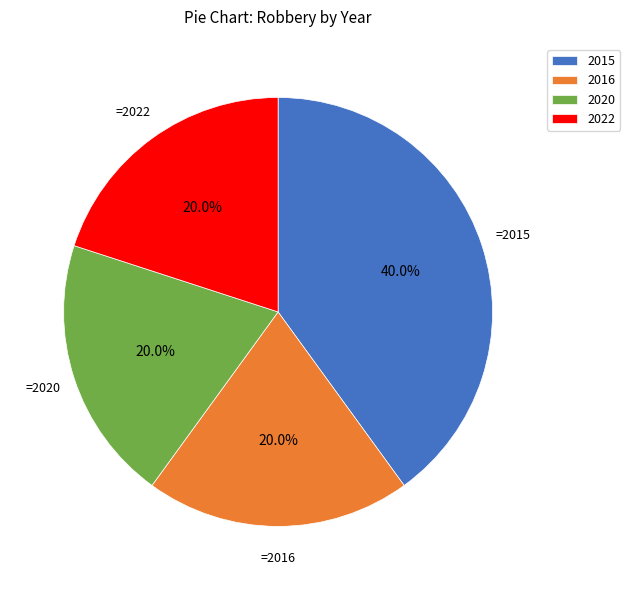

True or false: 2020 accounts for 20% of the total.

True